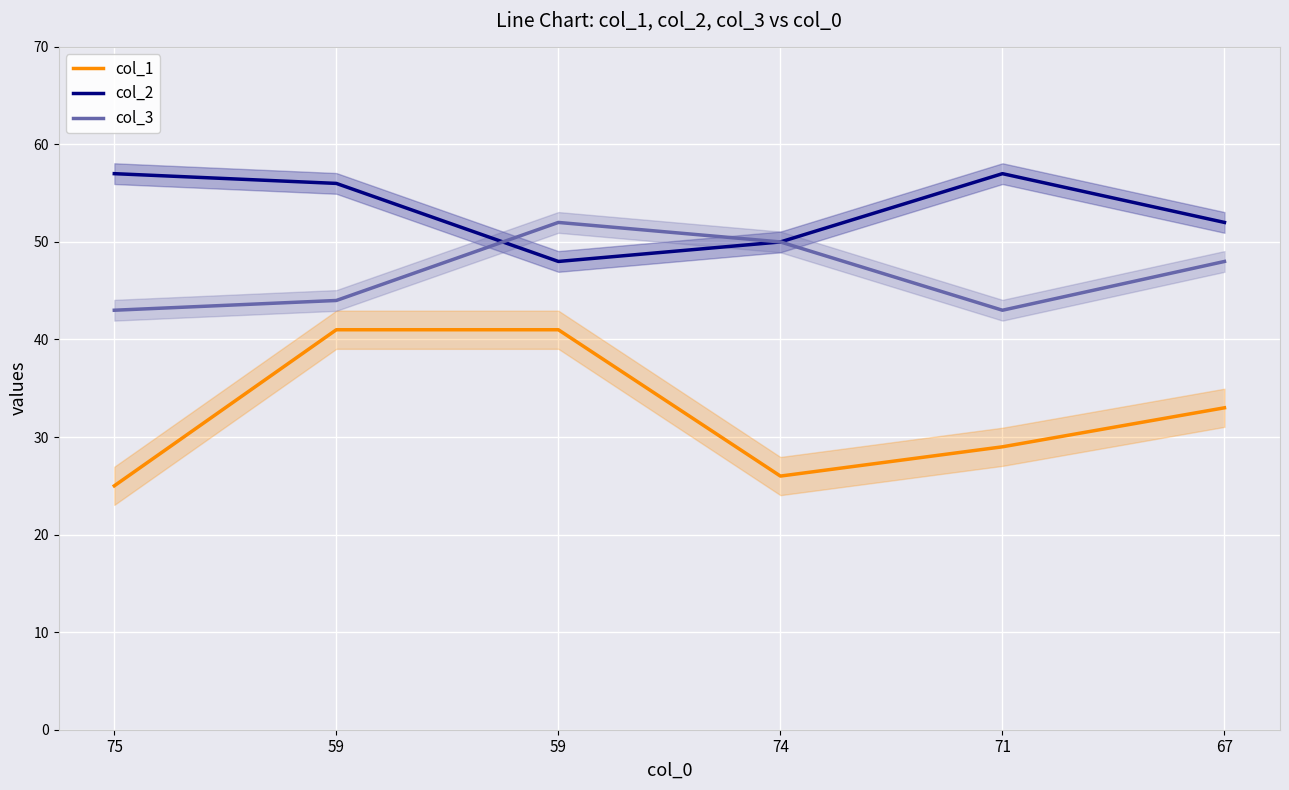

At how many categories does at least one series exceed 37?

6